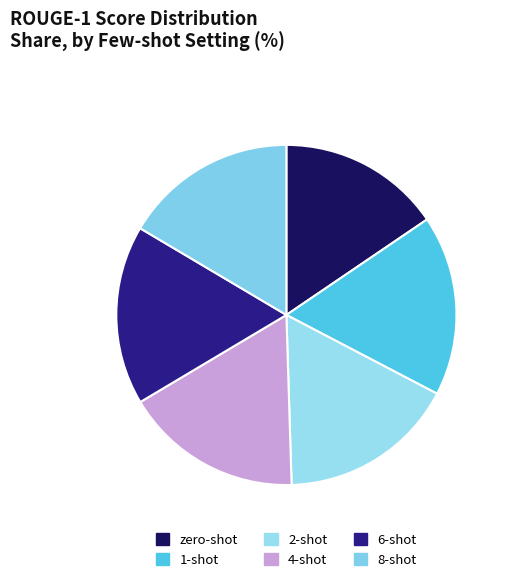

How many segments does this pie chart have?

6